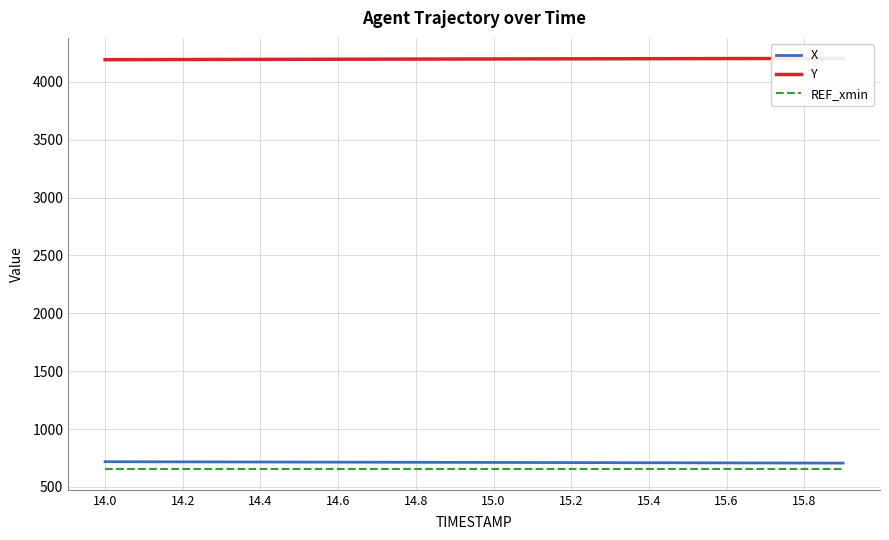

True or false: X has a value of 1182.0 at 15.8.

False